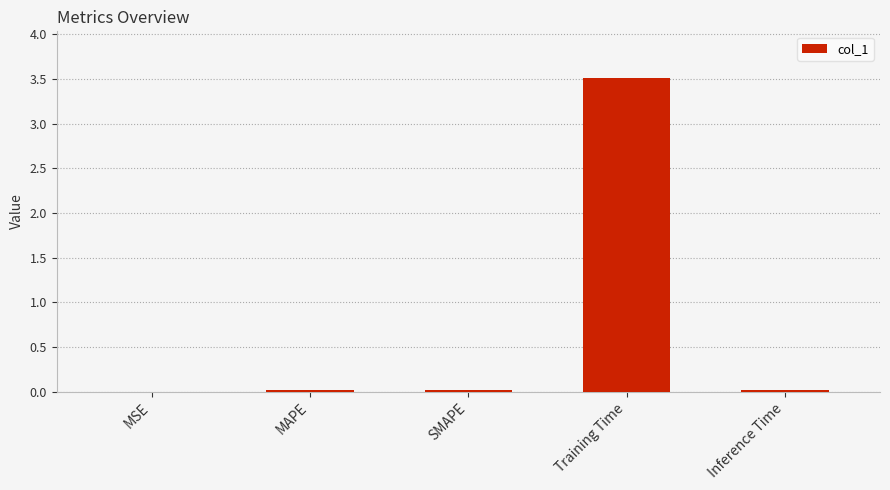

What is the average value?

0.7